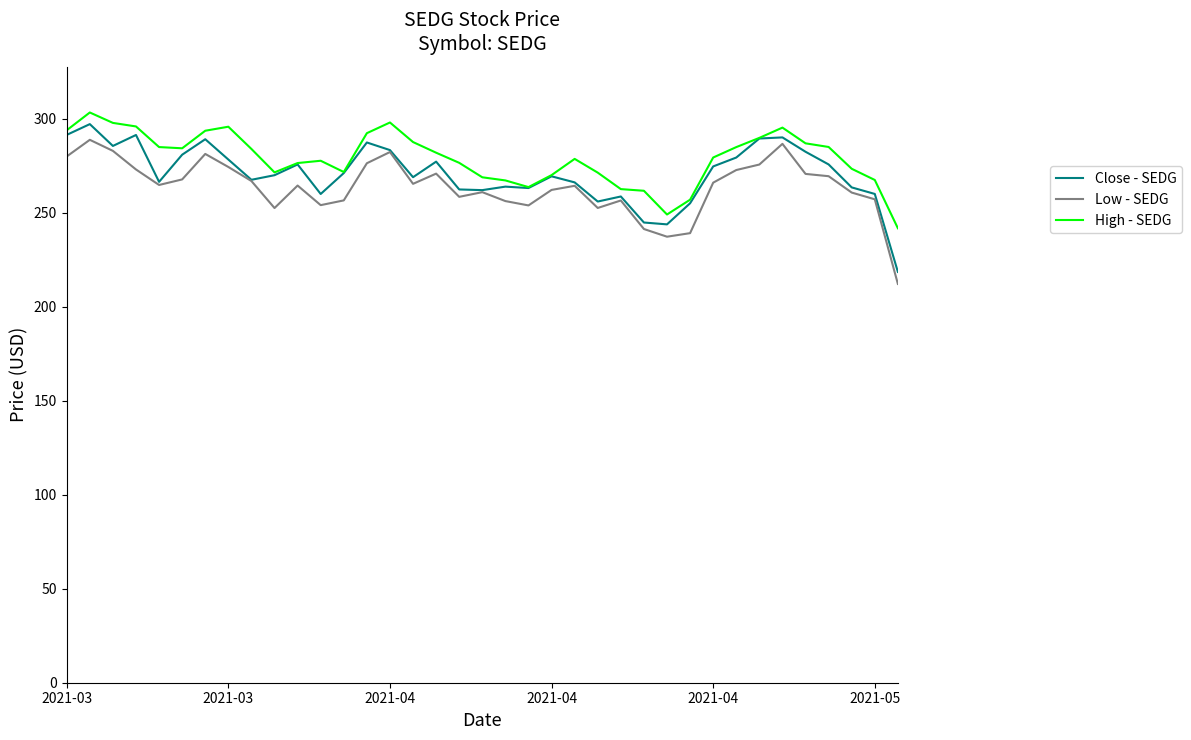

What is the highest value of the Low - SEDG series?

288.9